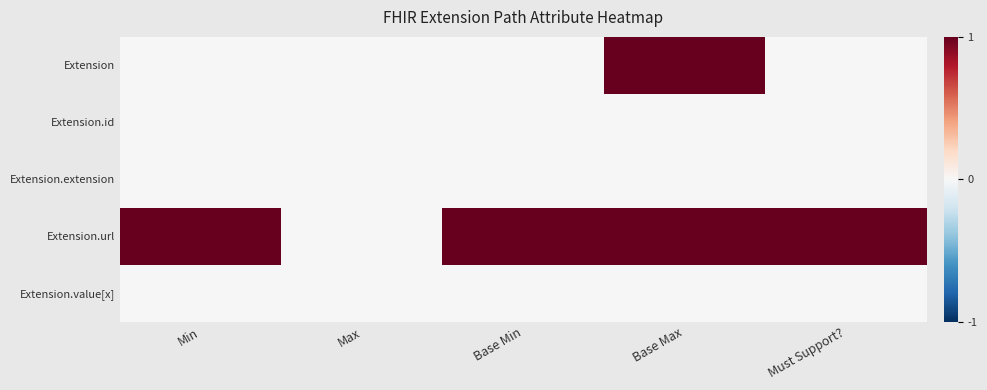

Between Must Support? and Max, which is larger?

Must Support?